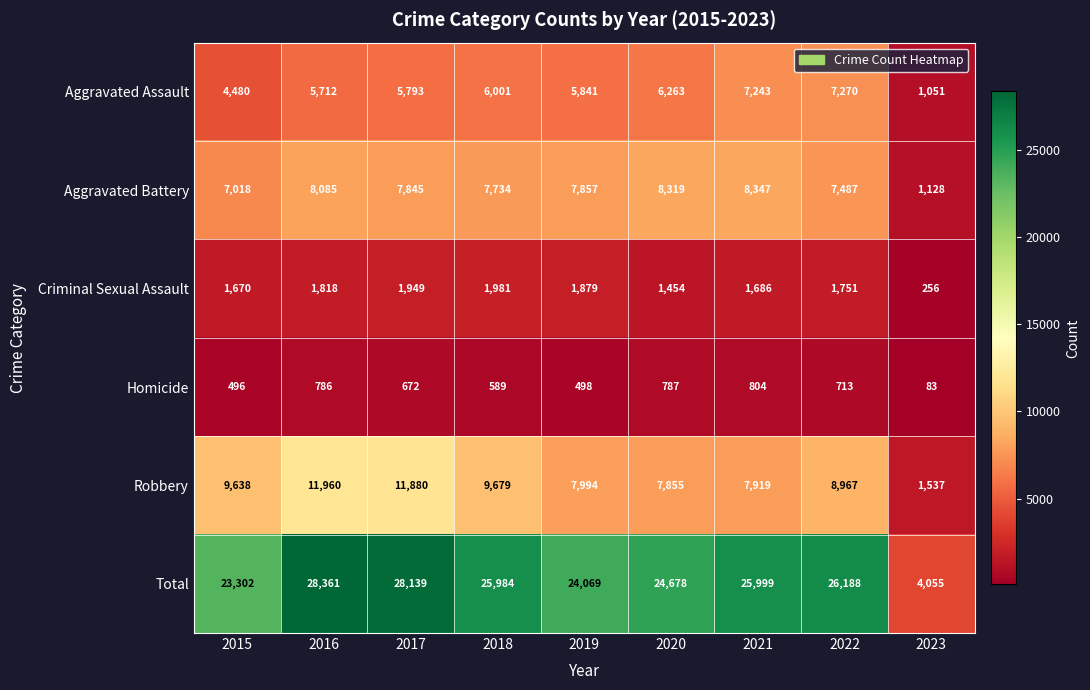

What is the average value of the Robbery series?

8603